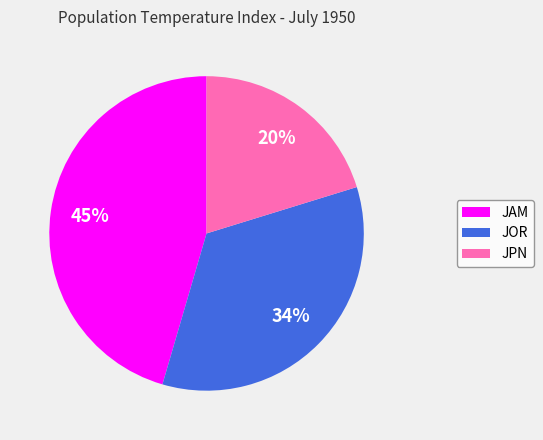

How many segments does this pie chart have?

3